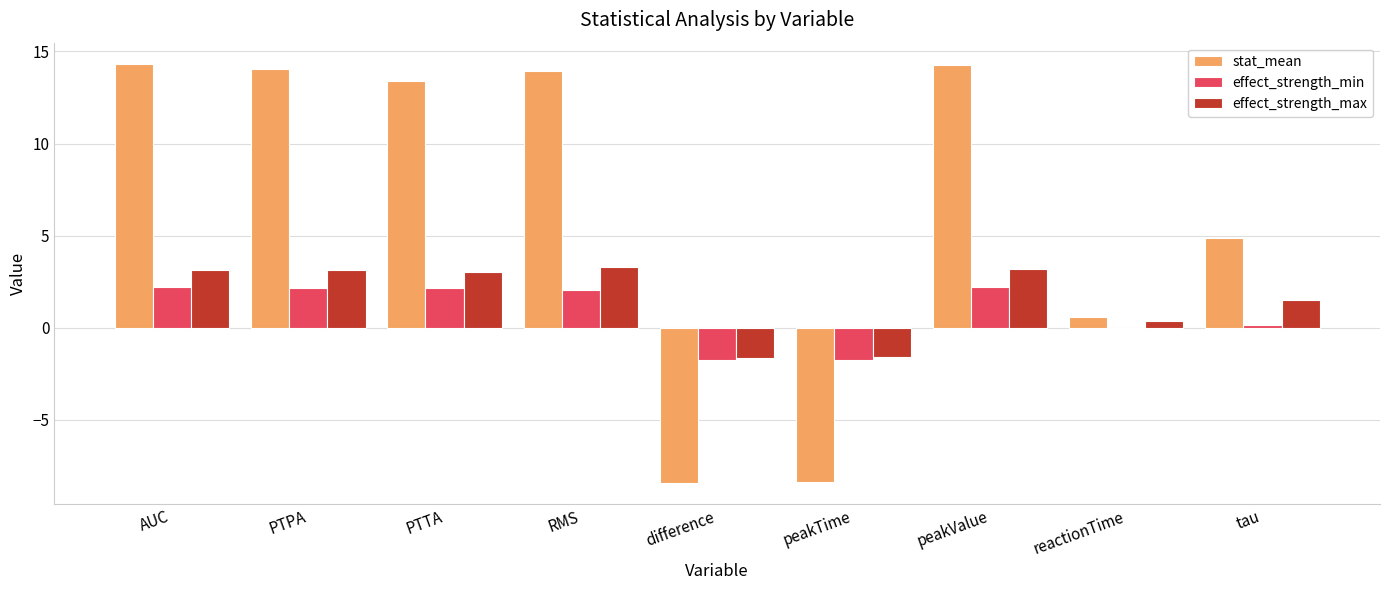

What is the lowest value of the stat_mean series?

-8.4